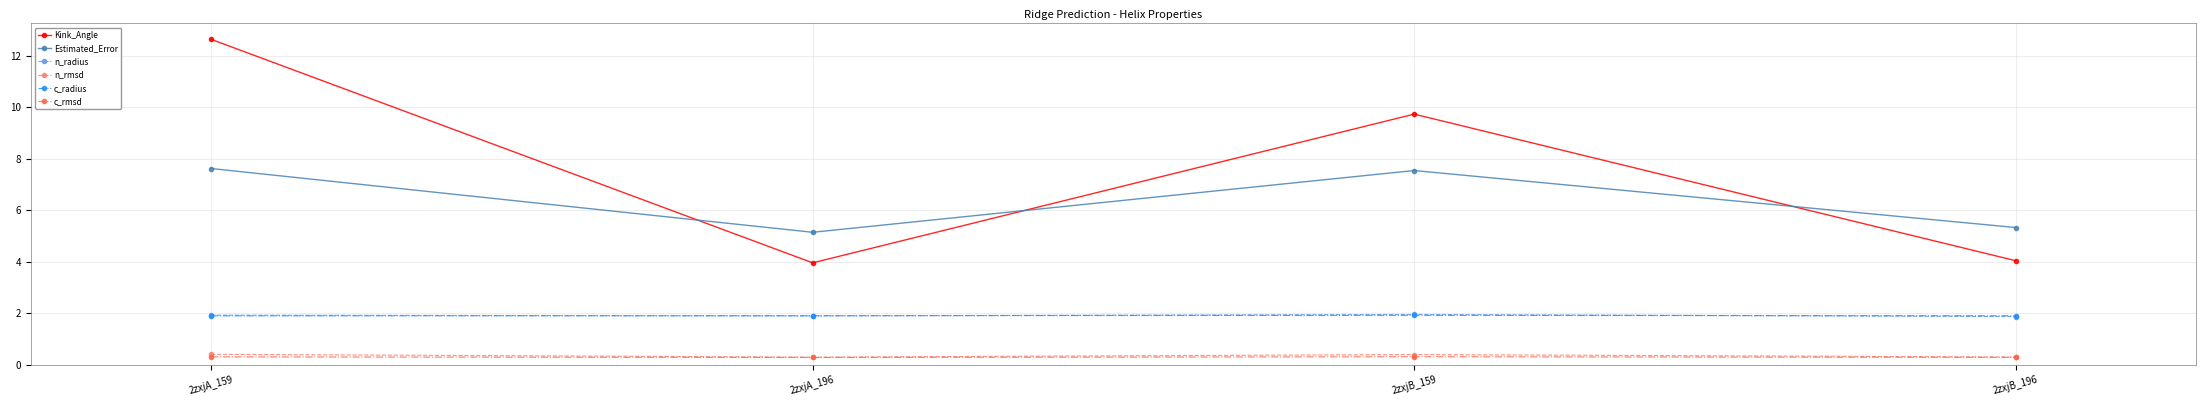

What is the sum of all Estimated_Error values?

25.6